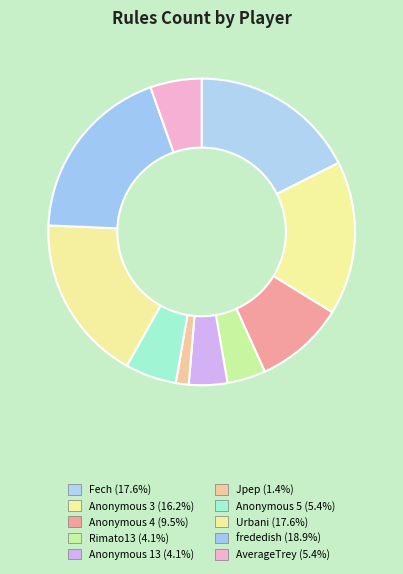

To the nearest percent, what percentage of the pie is Urbani?

18%